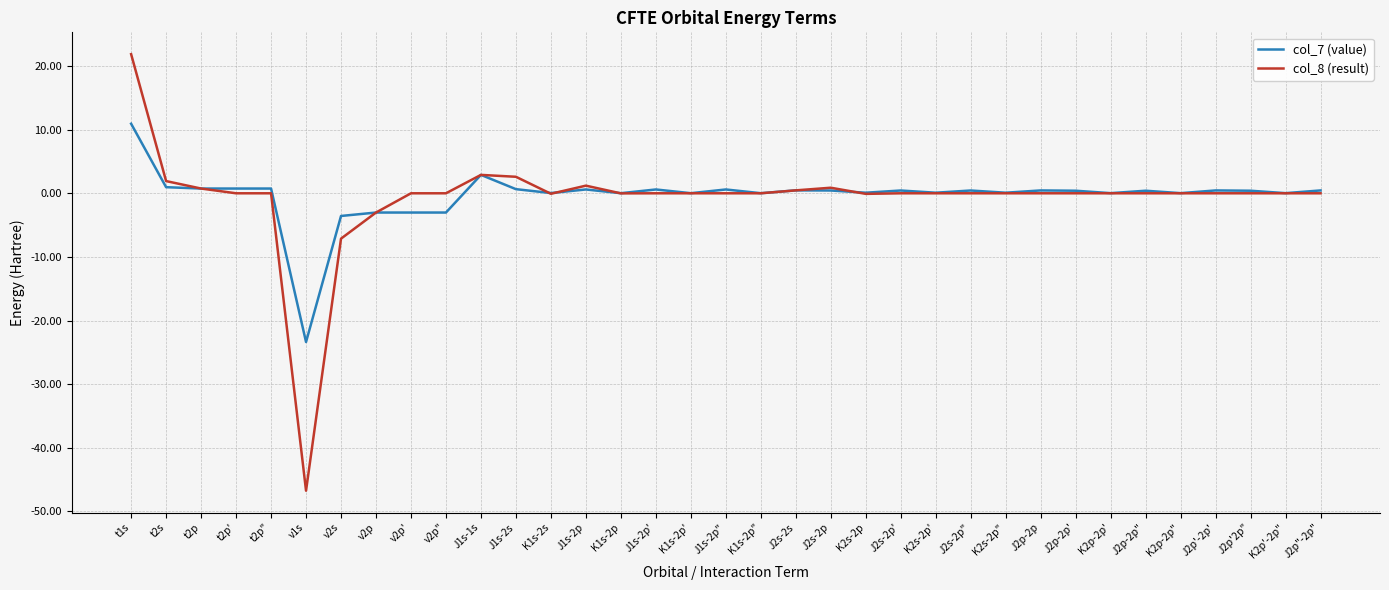

At which category is the sum across all series the highest?

t1s